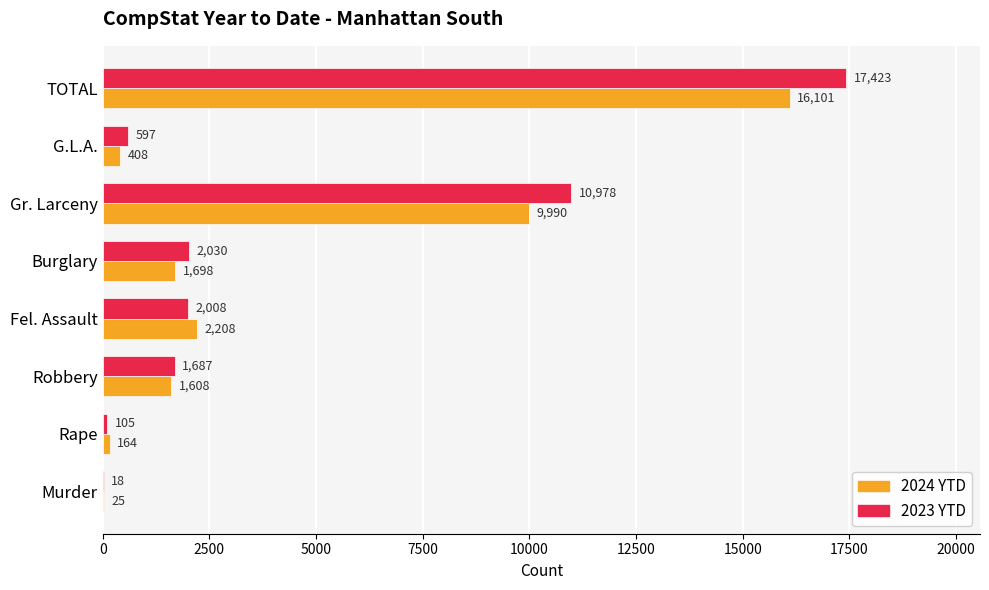

What is the maximum value for 2023 YTD?

17423